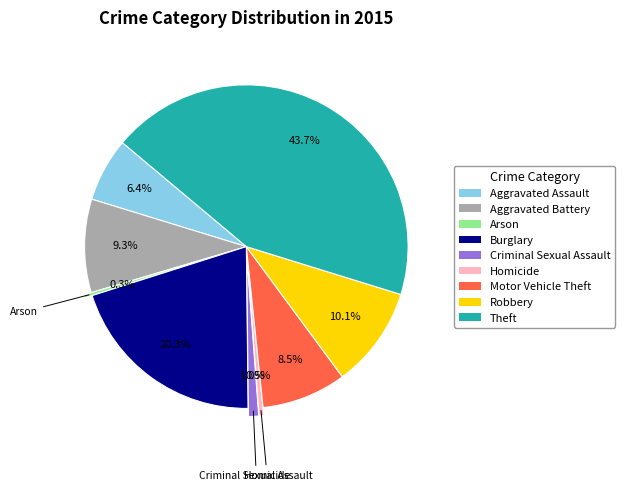

Which category has the biggest portion of the pie?

Theft